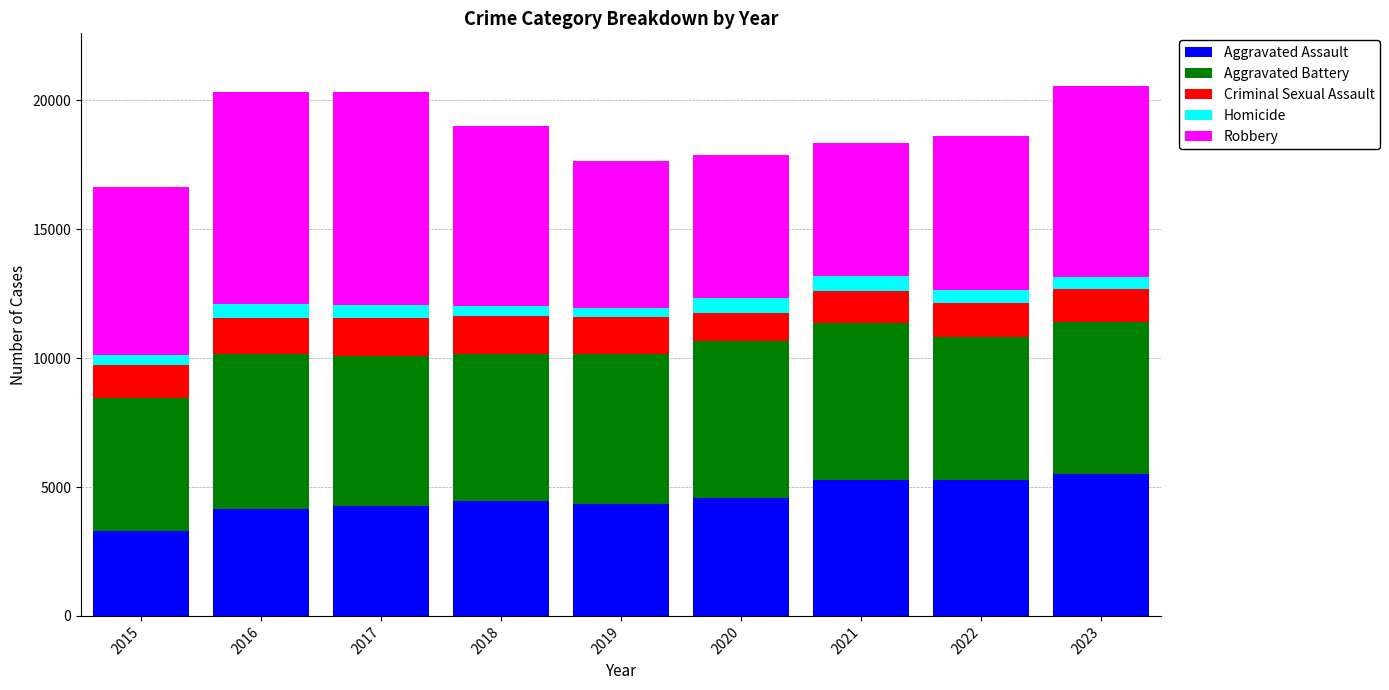

The value of Aggravated Assault at 2021 is 5254. True or false?

True